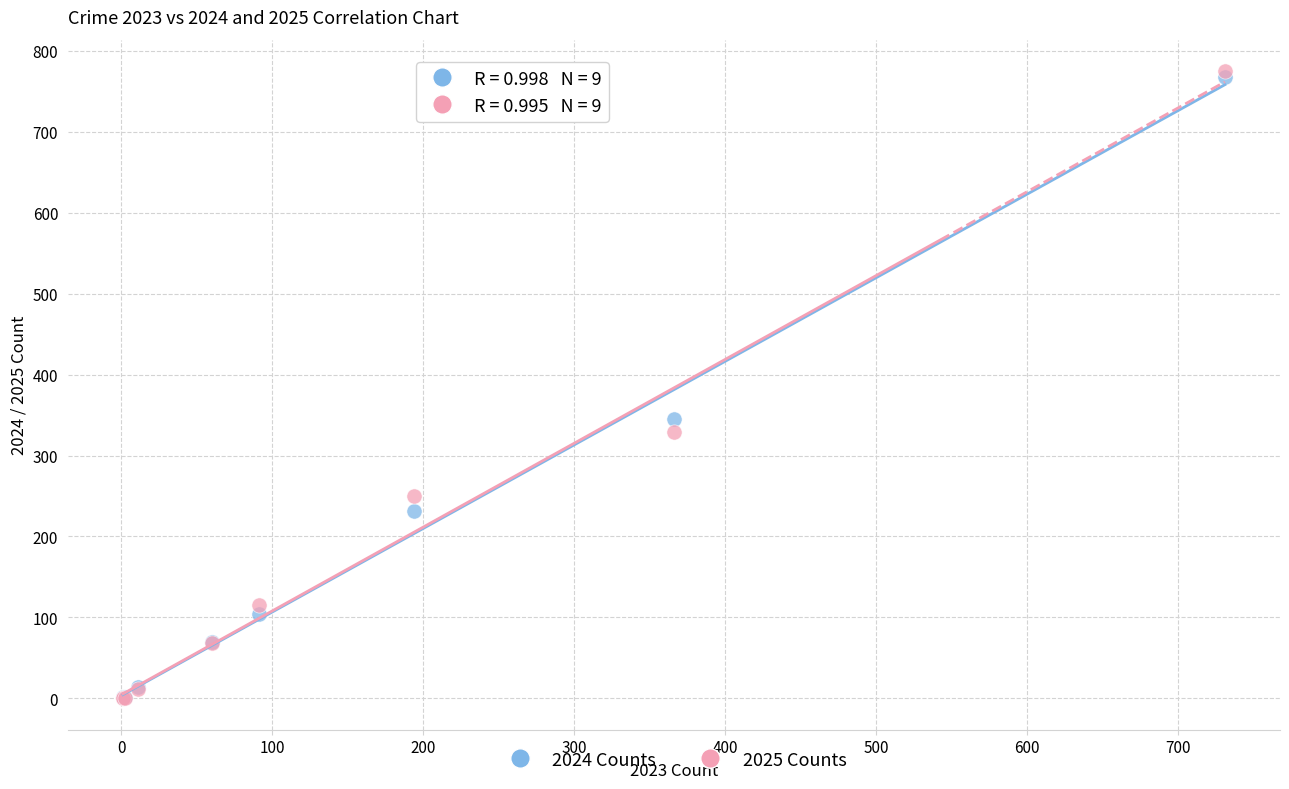

Across all series, what Y value is closest to 387?

345